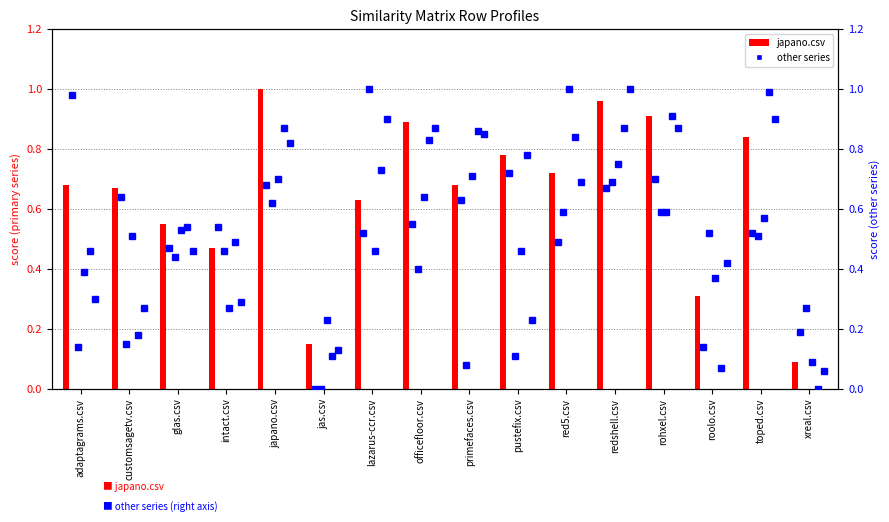

List the labels in order of redshell.csv value, largest first.

redshell.csv, lazarus-ccr.csv, toped.csv, officefloor.csv, rohxel.csv, primefaces.csv, japano.csv, red5.csv, glas.csv, roolo.csv, adaptagrams.csv, intact.csv, customsagetv.csv, pustefix.csv, jas.csv, xreal.csv